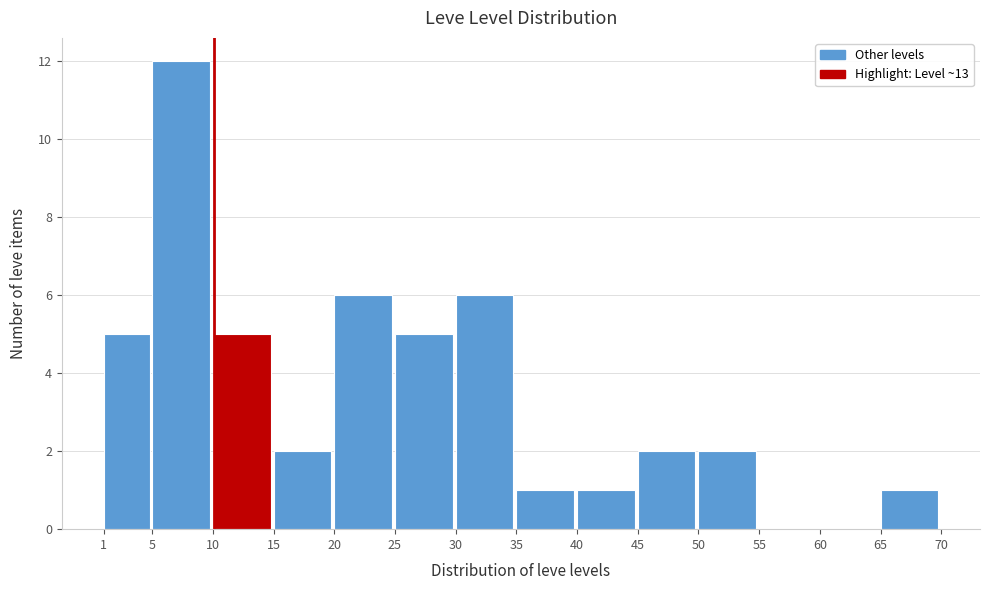

What is the height of the bar covering 40 to 45 on the x-axis? The values are not printed on the chart, so give them approximately, as read against the axis.

1